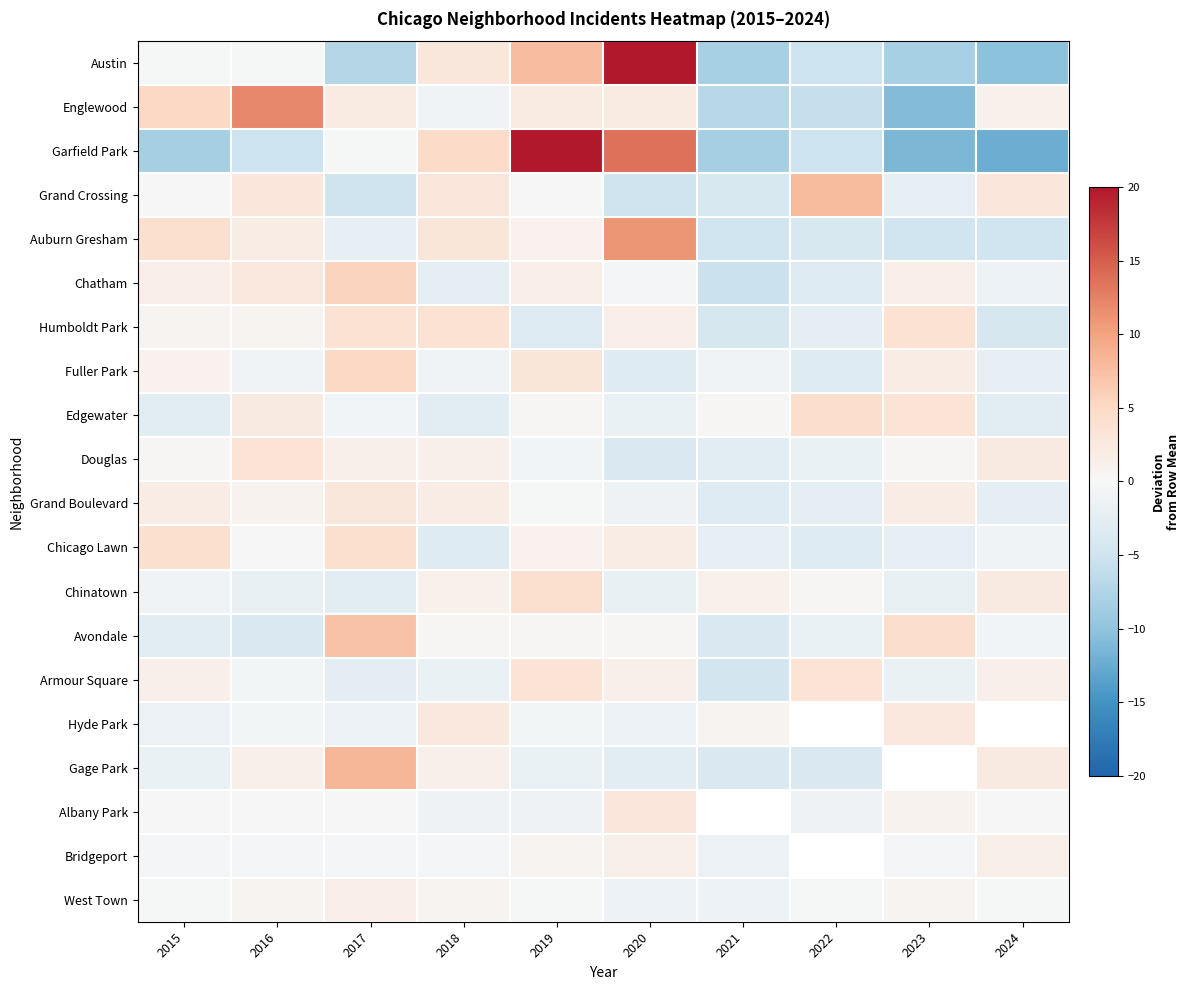

How many values in Avondale are above zero?

5